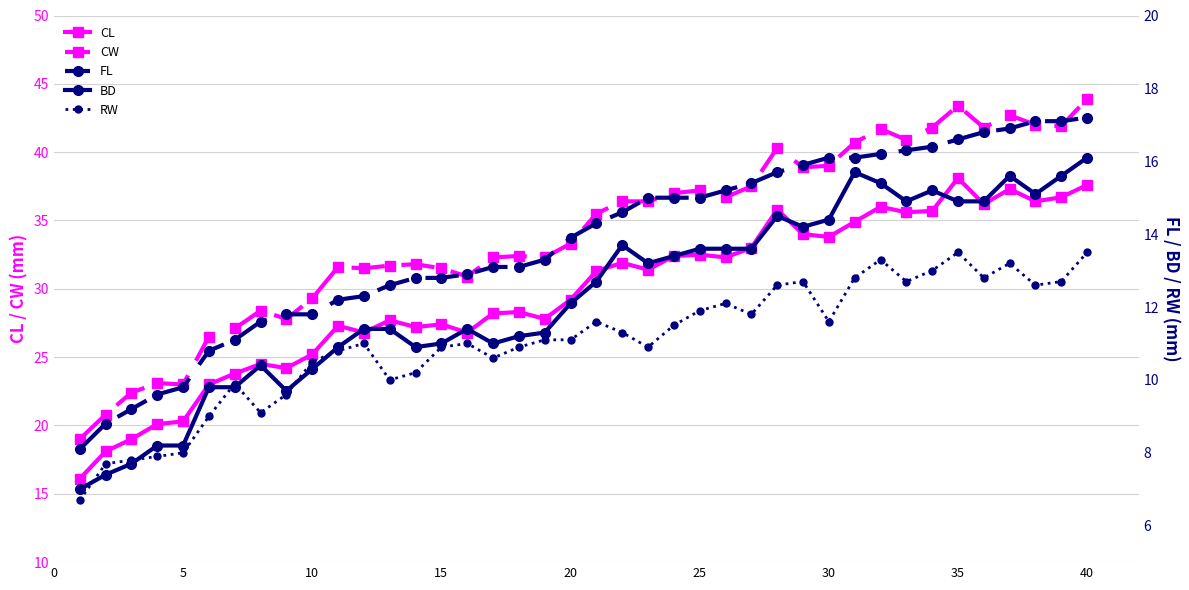

What are all the series names shown in the legend?

CL, CW, FL, BD, RW